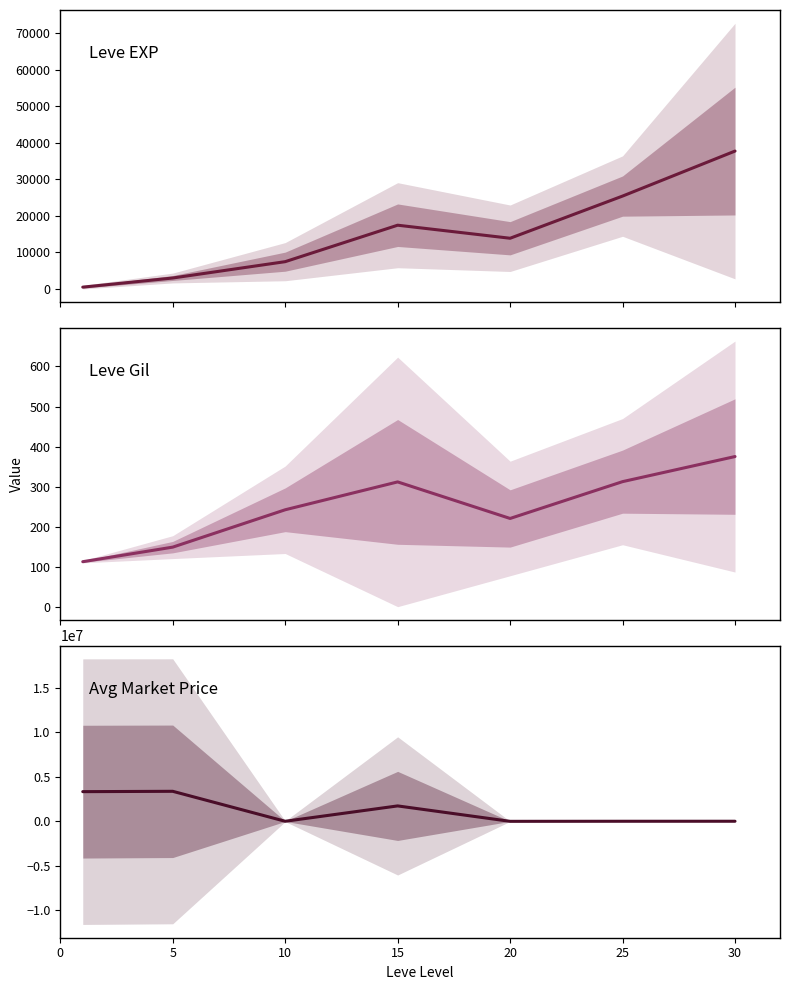

True or false: Leve EXP and Leve Gil intersect in this chart.

False